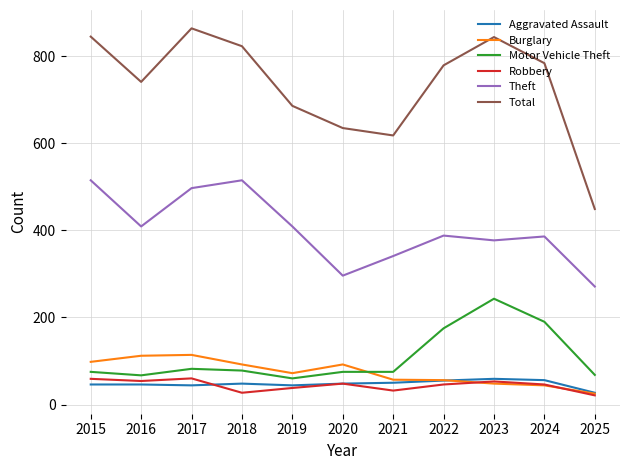

What is the greatest value displayed?

864